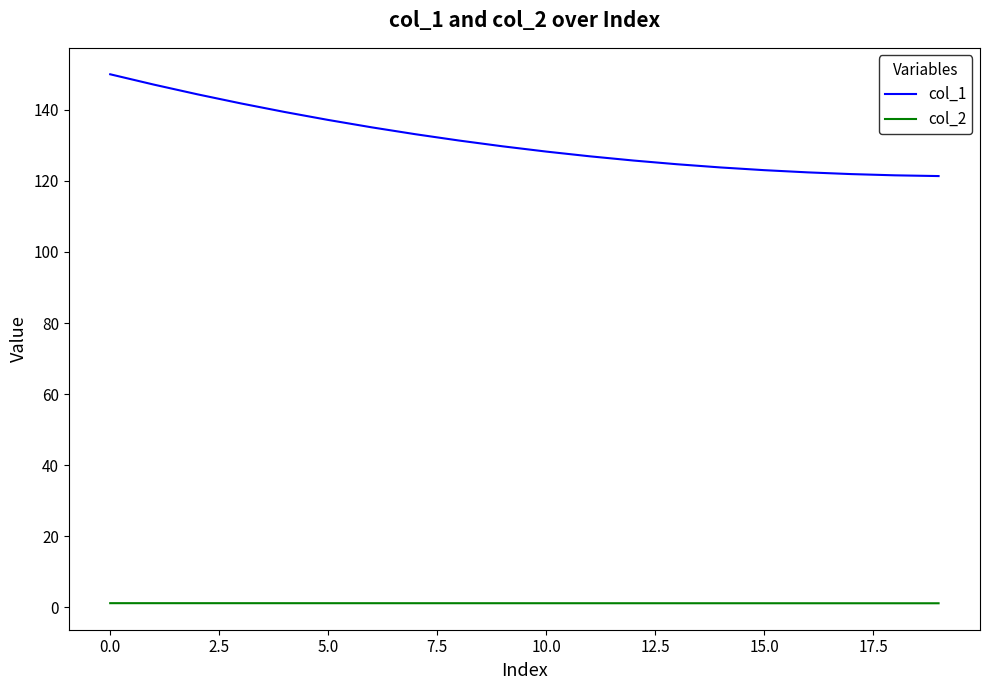

True or false: col_1 and col_2 intersect in this chart.

False